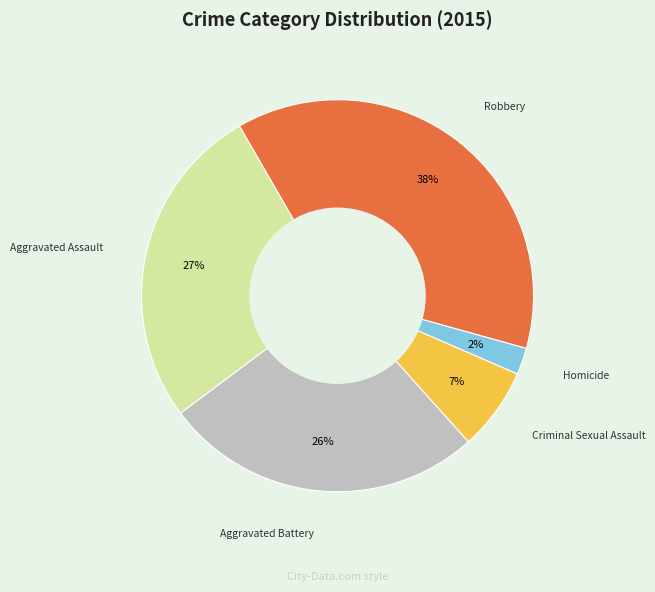

Is there any slice that represents more than half of the pie?

No